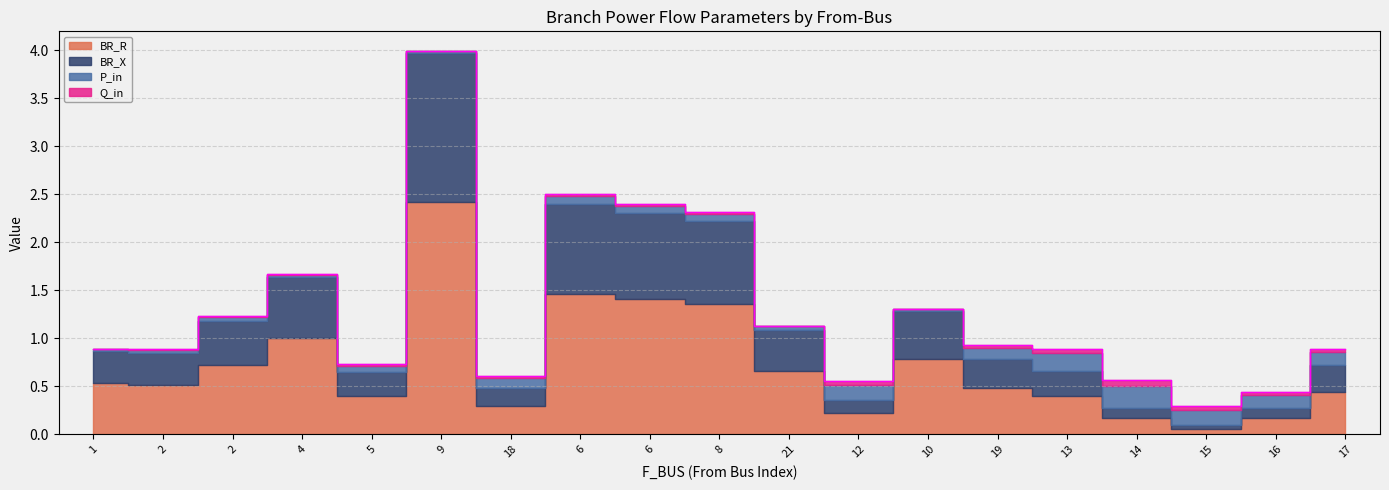

Which series ends up on top after the final intersection of P_in and BR_X?

BR_X